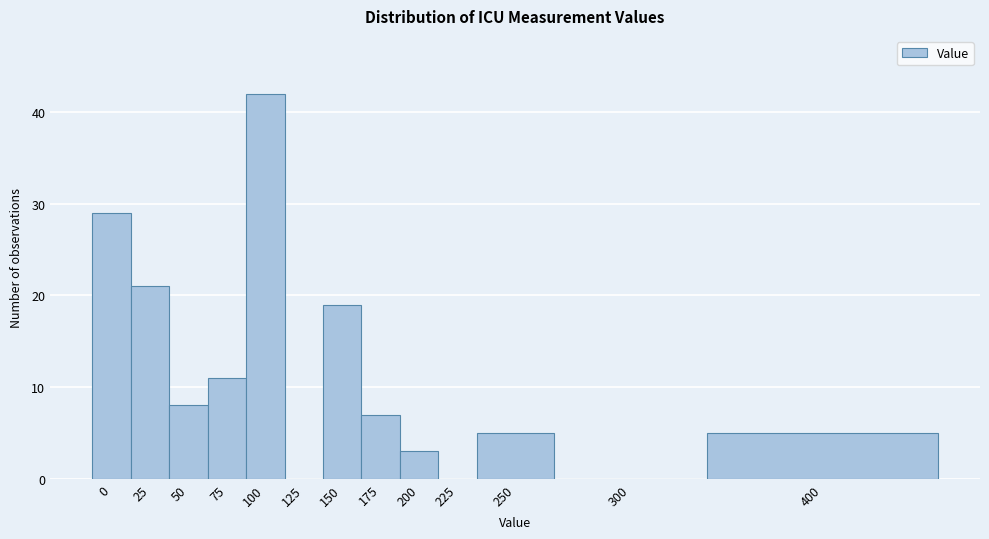

Reading left to right, what are all the values shown in this chart?

0=29	25=21	50=8	75=11	100=42	125=0	150=19	175=7	200=3	225=0	250=5	300=0	400=5